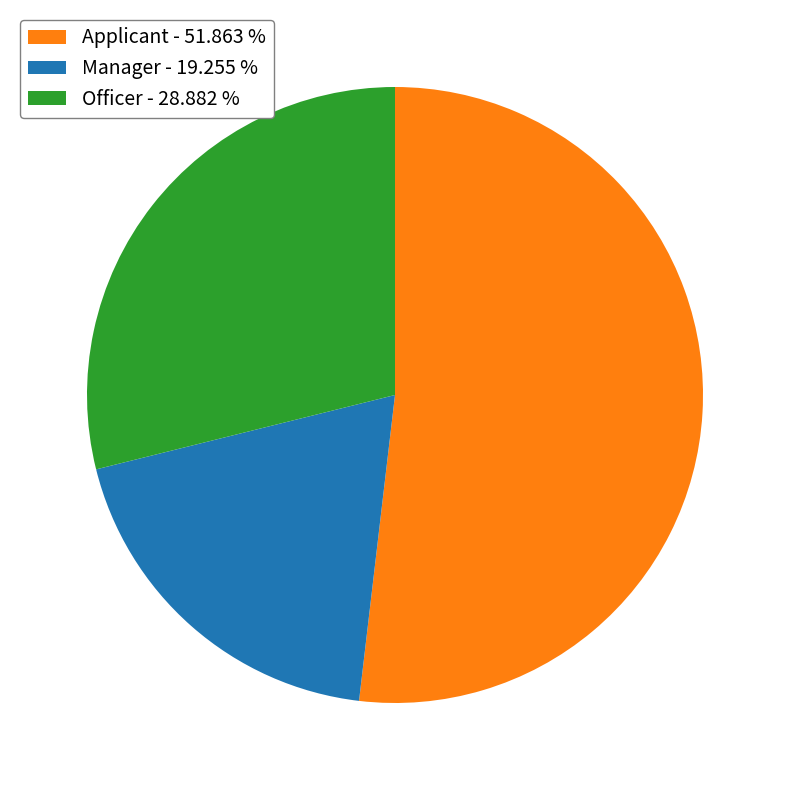

Which has a higher value, Manager - 19.255 % or Officer - 28.882 %?

Officer - 28.882 %